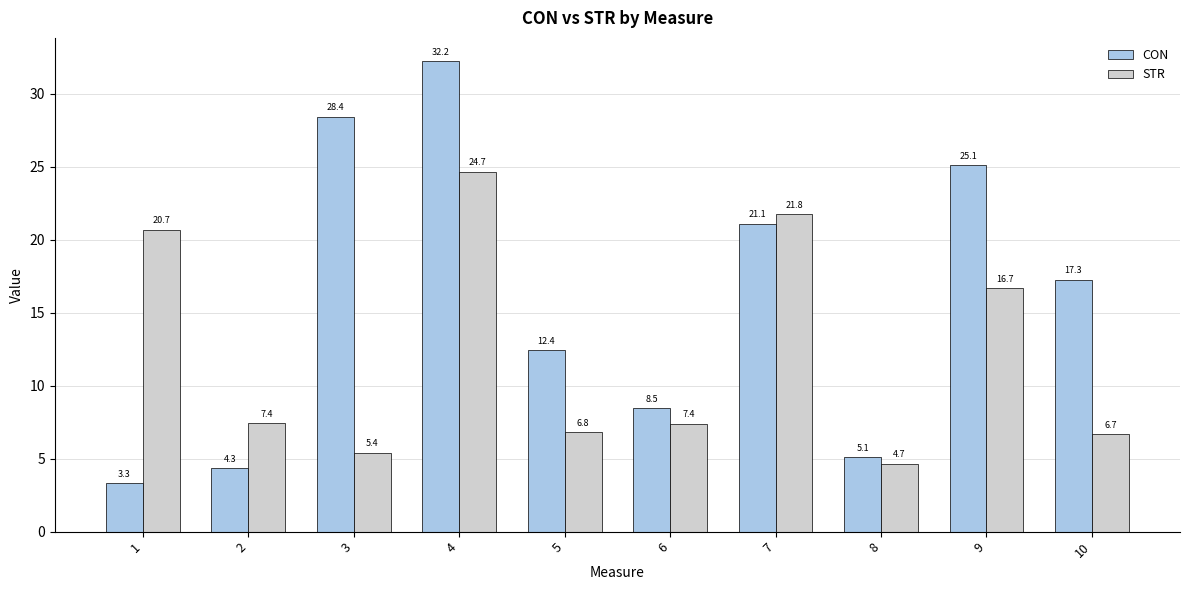

The CON series shows 1.5 at 8. True or false?

False